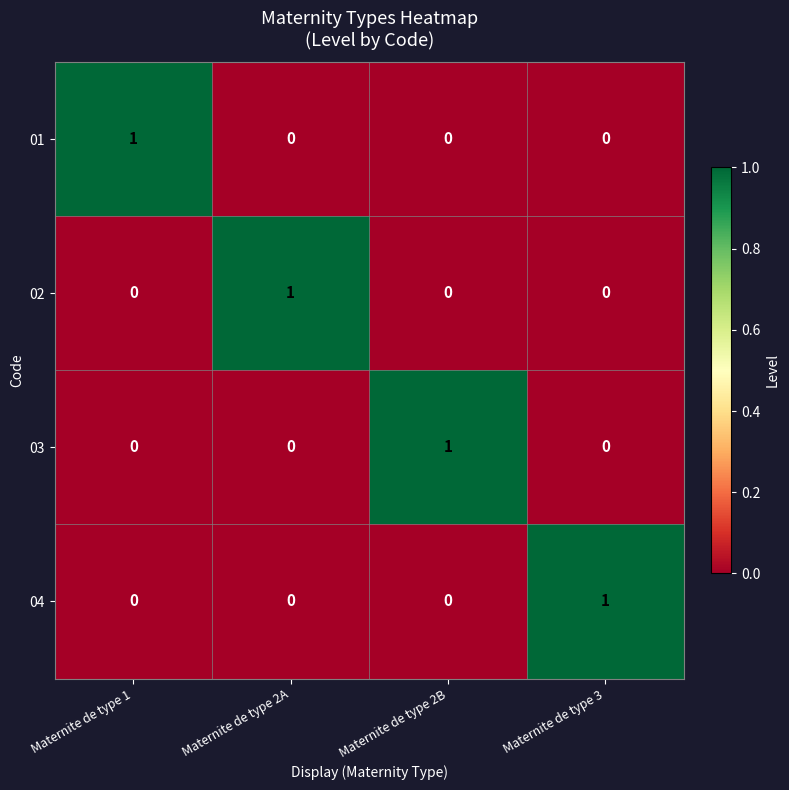

How many series are shown in this chart?

4